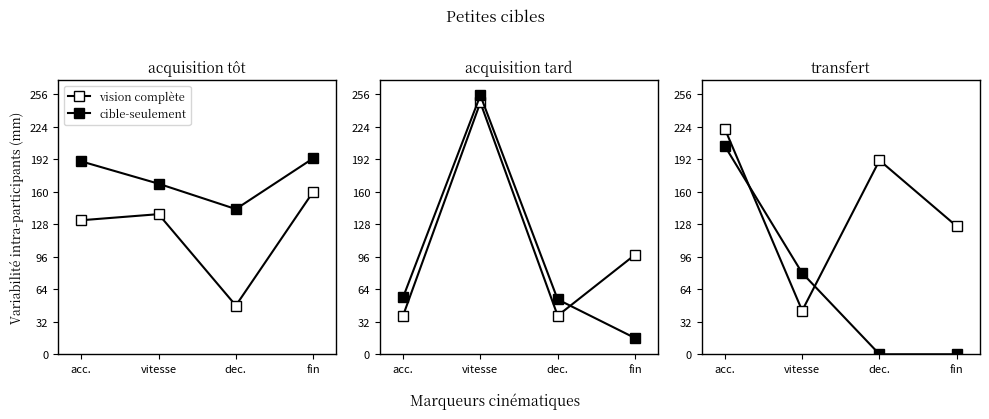

At how many categories does at least one series exceed 43?

4